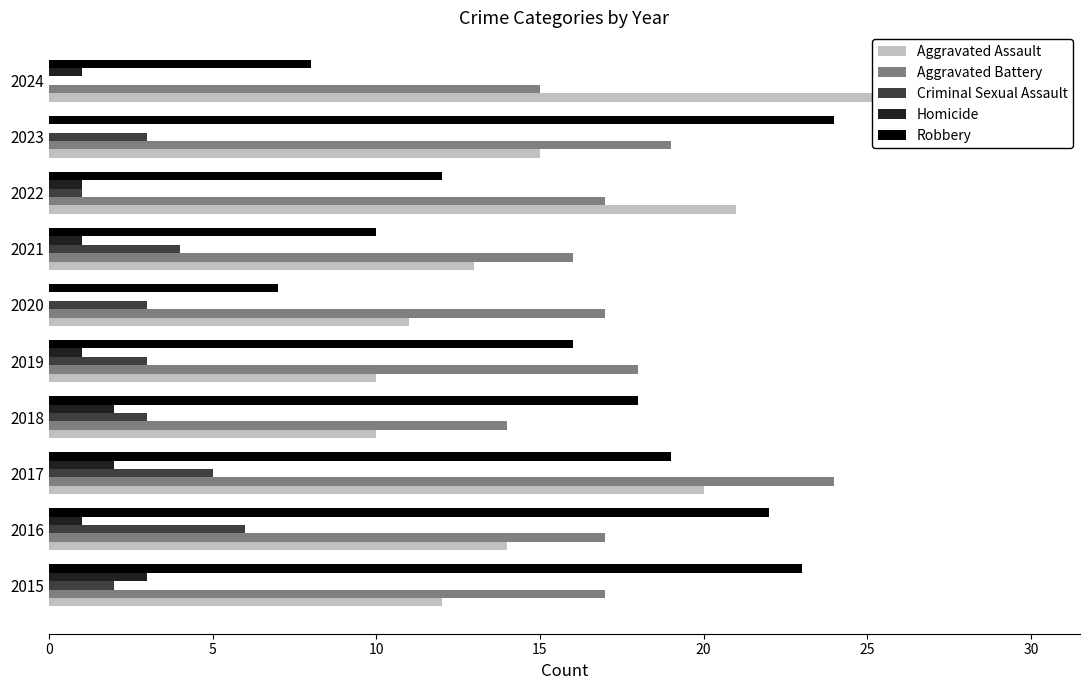

What position from the left is 8?

9